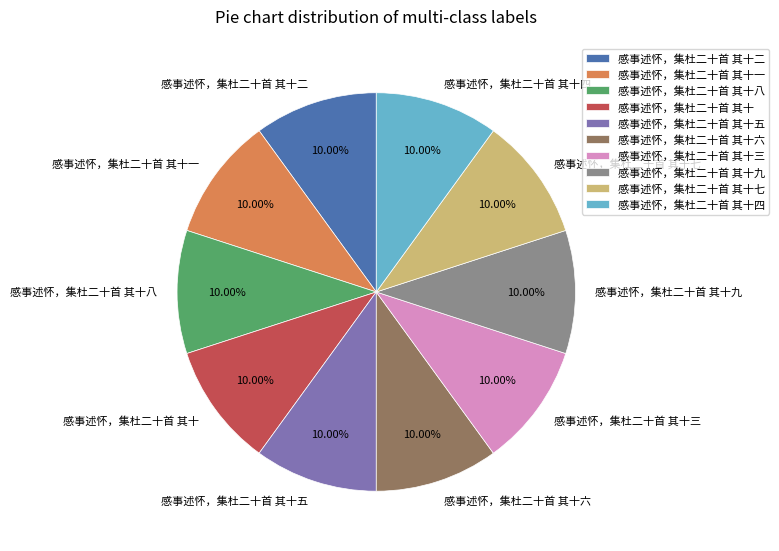

Does 感事述怀，集杜二十首 其十二 represent more than half of the total?

No